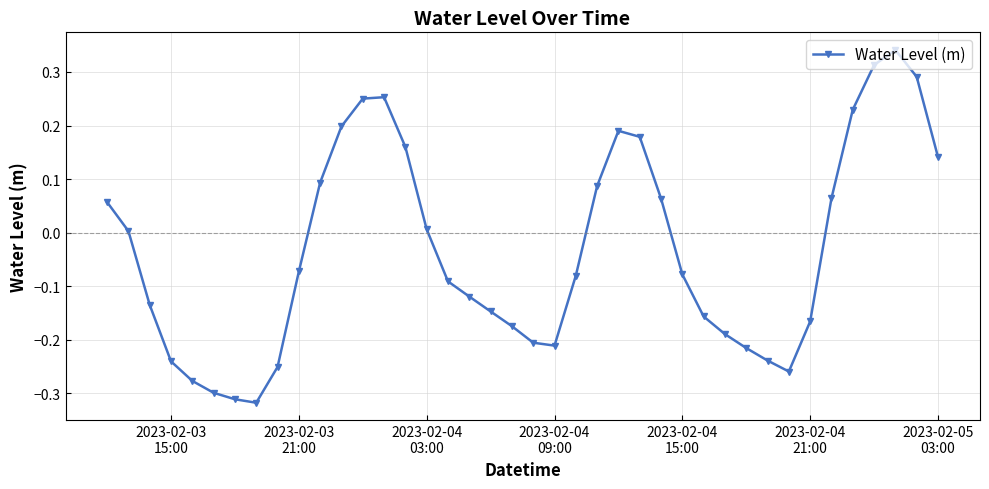

What is the difference between the maximum and minimum values?

0.7